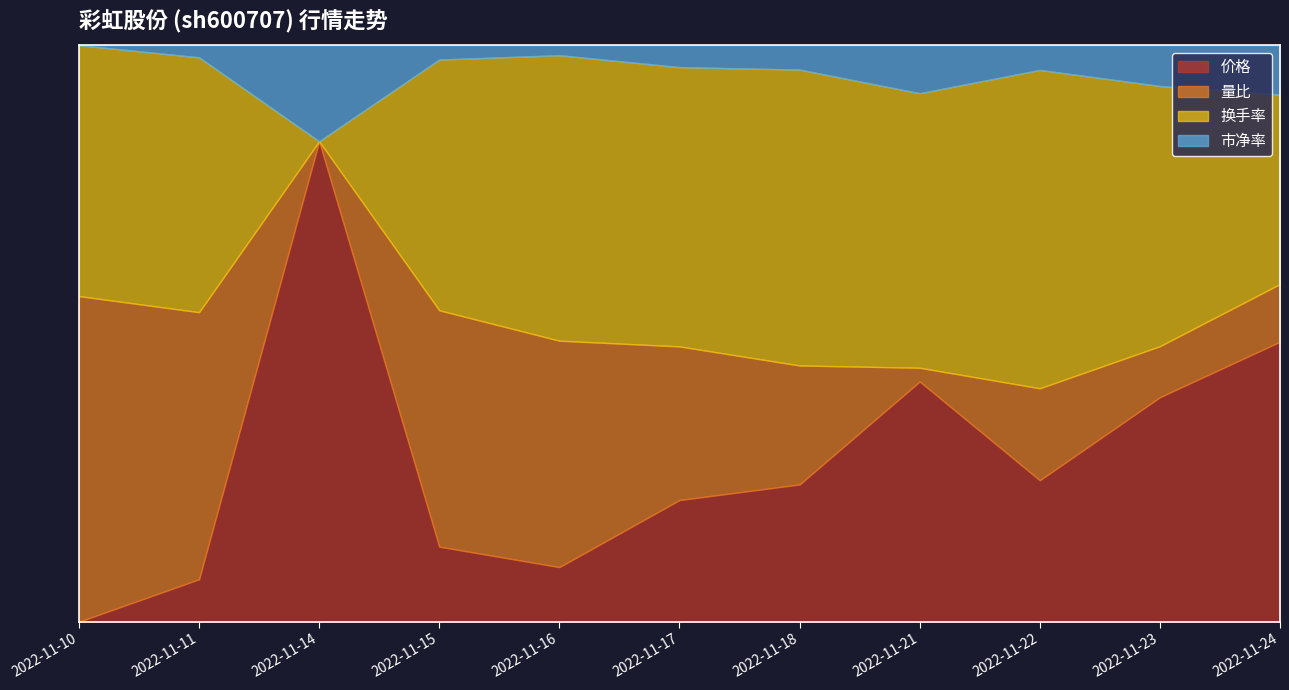

True or false: 量比 has more than 2 interior local peaks.

False